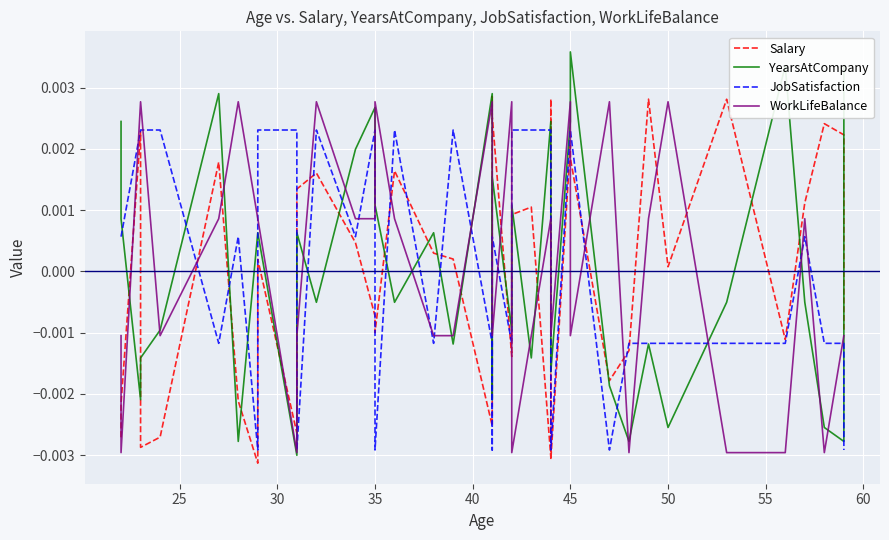

At how many categories does at least one series exceed 0?

37